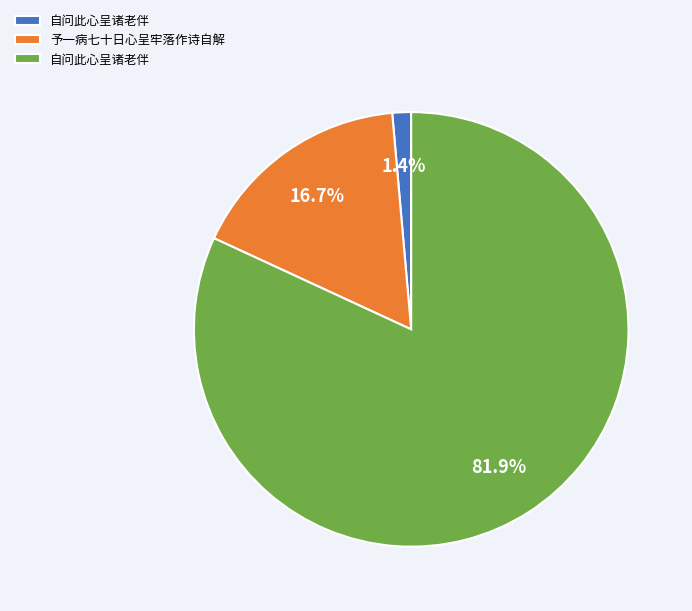

To the nearest percent, what is the difference between the largest and smallest slice percentages?

80%